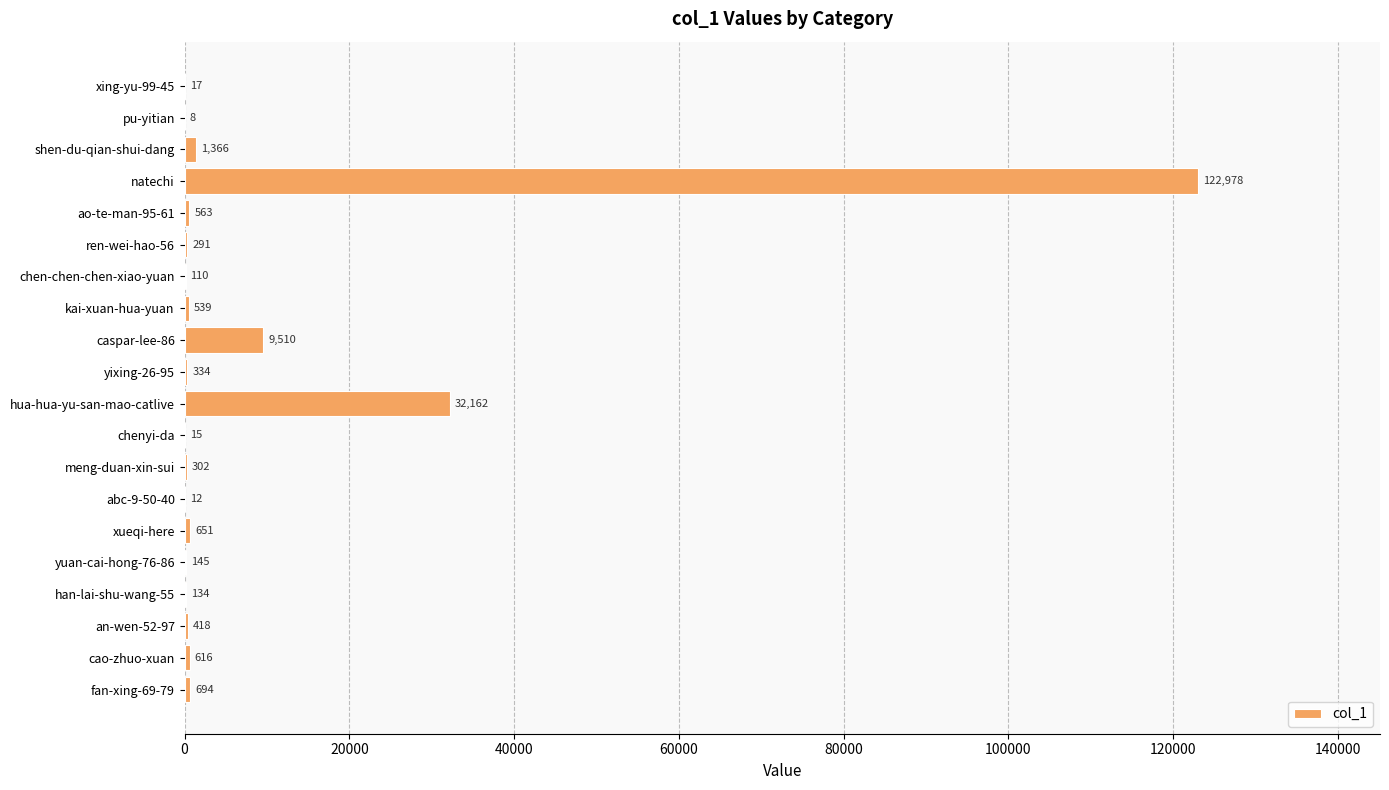

At which label is the value closest to 61493?

hua-hua-yu-san-mao-catlive